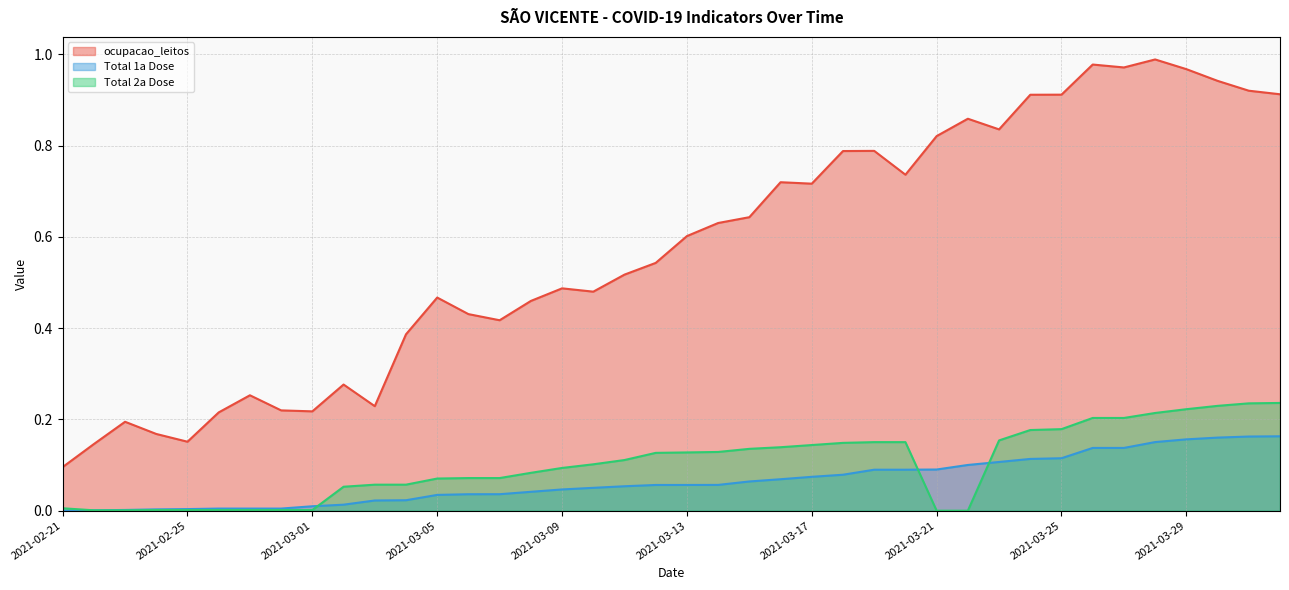

At which label is Total 2a Dose closest to 0?

2021-03-21